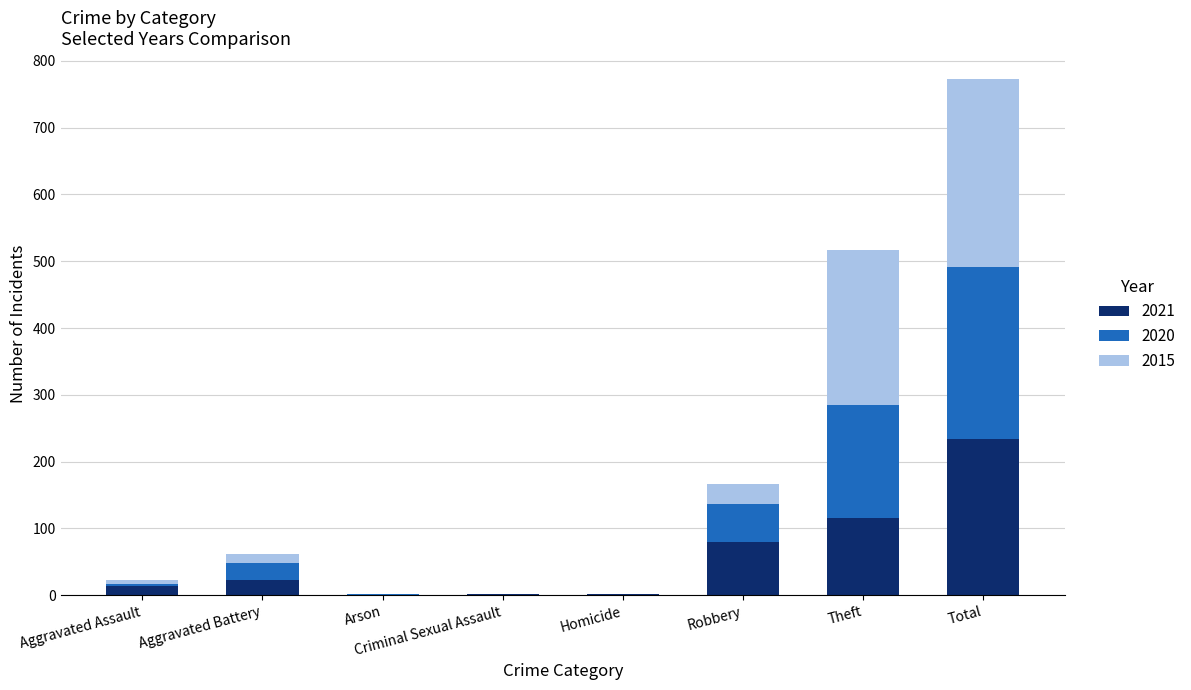

What is the sum of the 2021 values at Theft and Total?

350